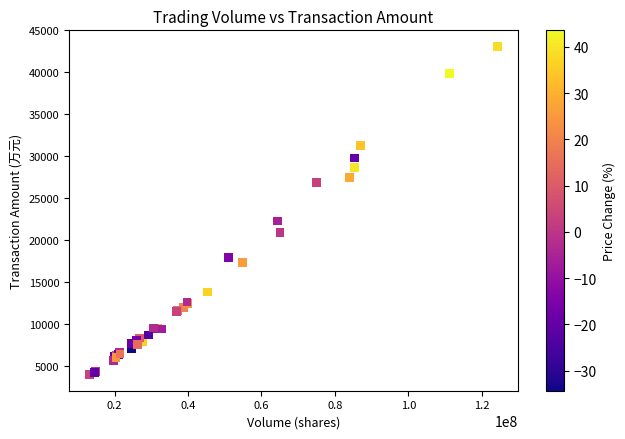

What Y value in the scatter plot is closest to 23533?

22291.7